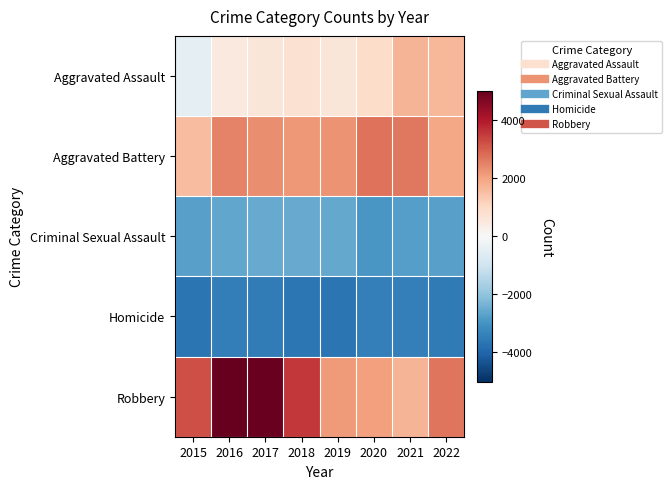

Which series has the largest total across all categories?

Robbery